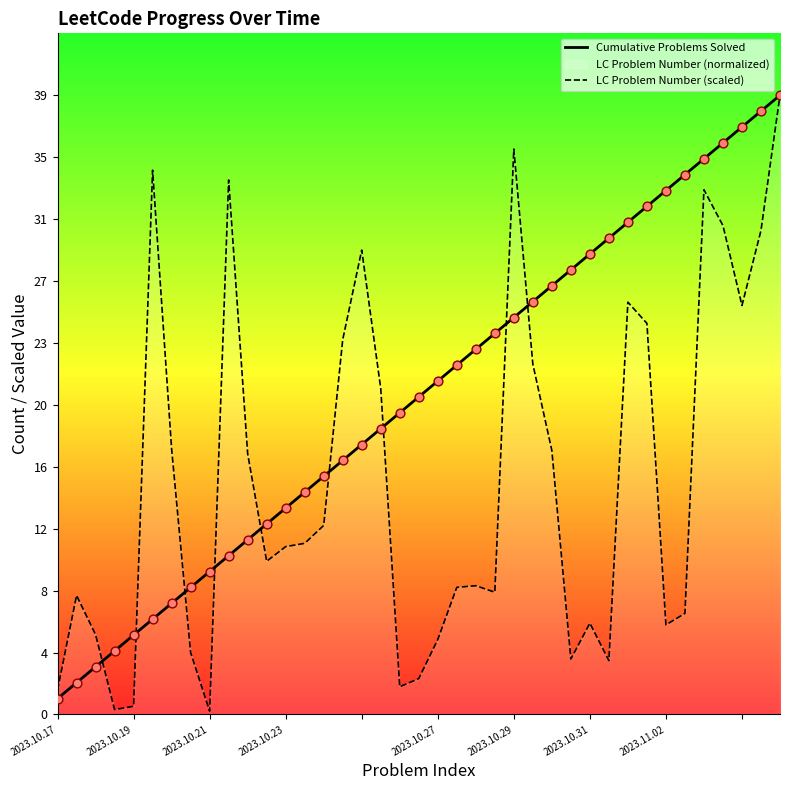

Which series contains the lowest Y value?

LC Problem Number (scaled)